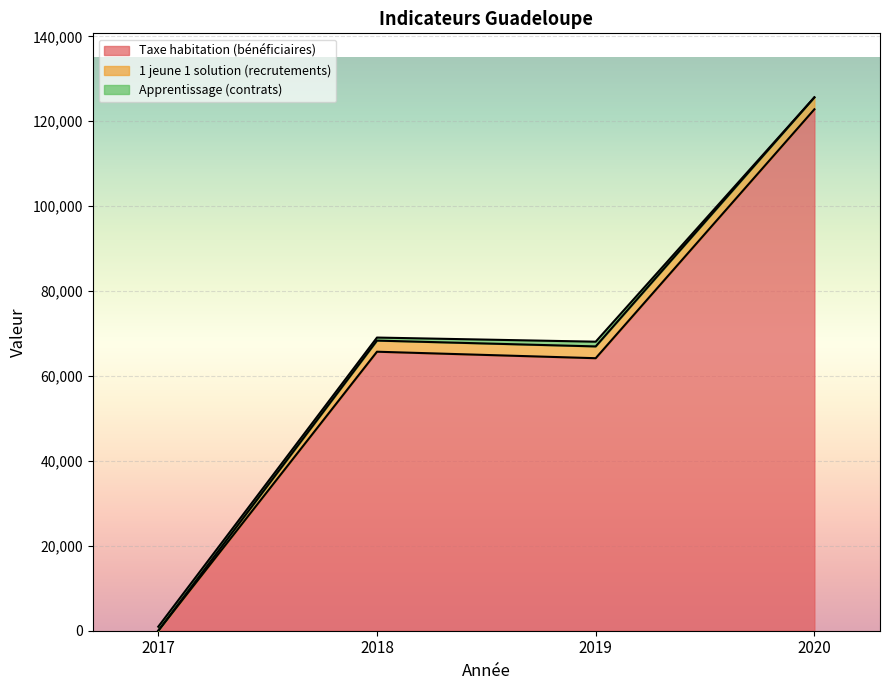

What value does the Taxe habitation (bénéficiaires) series have at 2017, to the nearest 100?

0